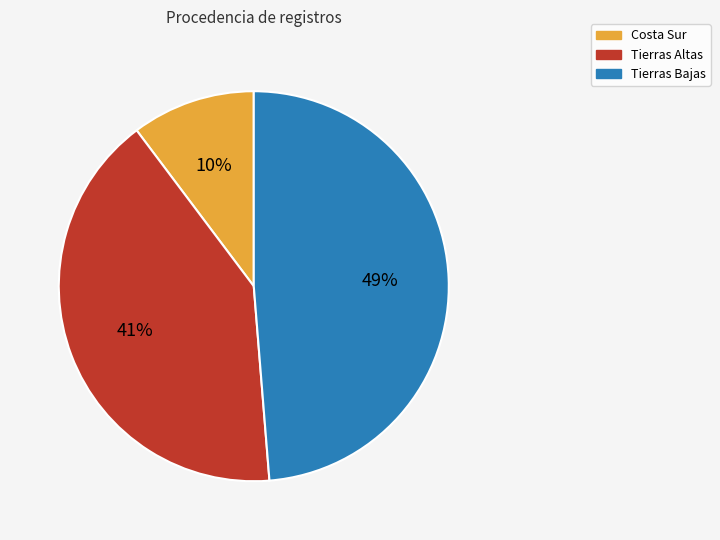

Does any single category account for the majority?

No